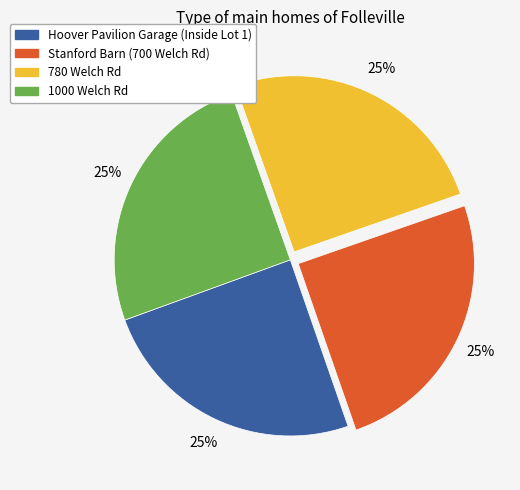

Does any single category account for the majority?

No